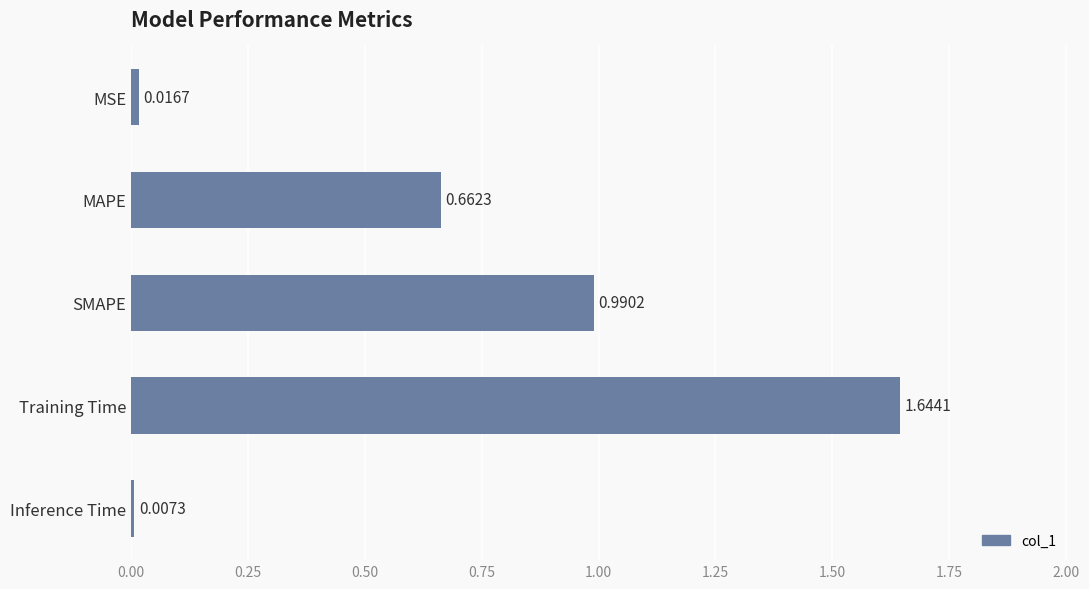

Which label corresponds to the smallest value in the chart?

Inference Time